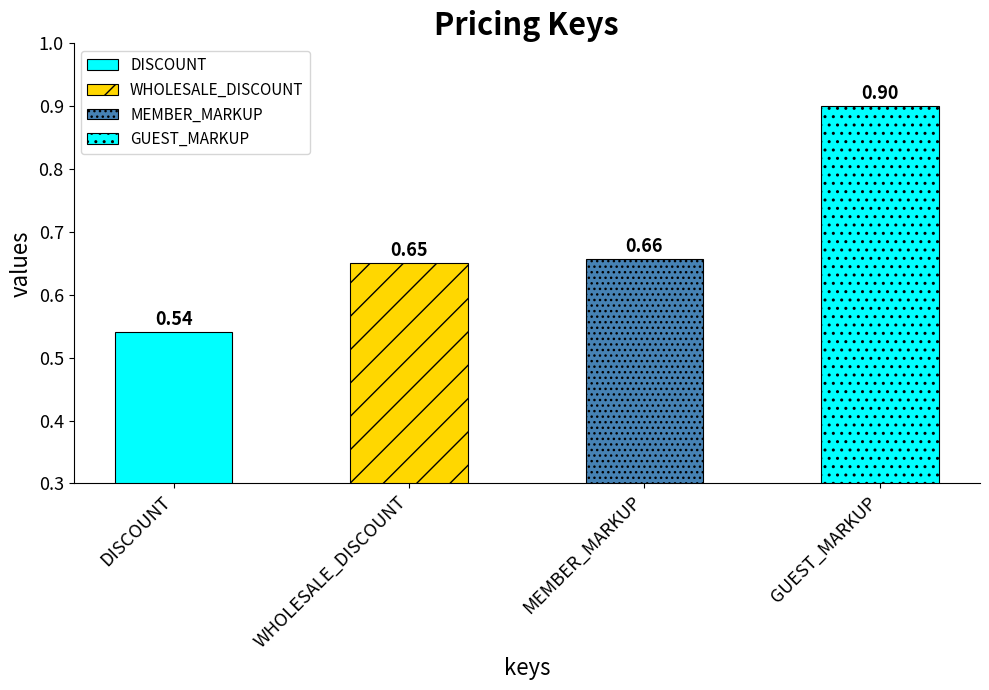

The value at GUEST_MARKUP is 0.9. True or false?

True